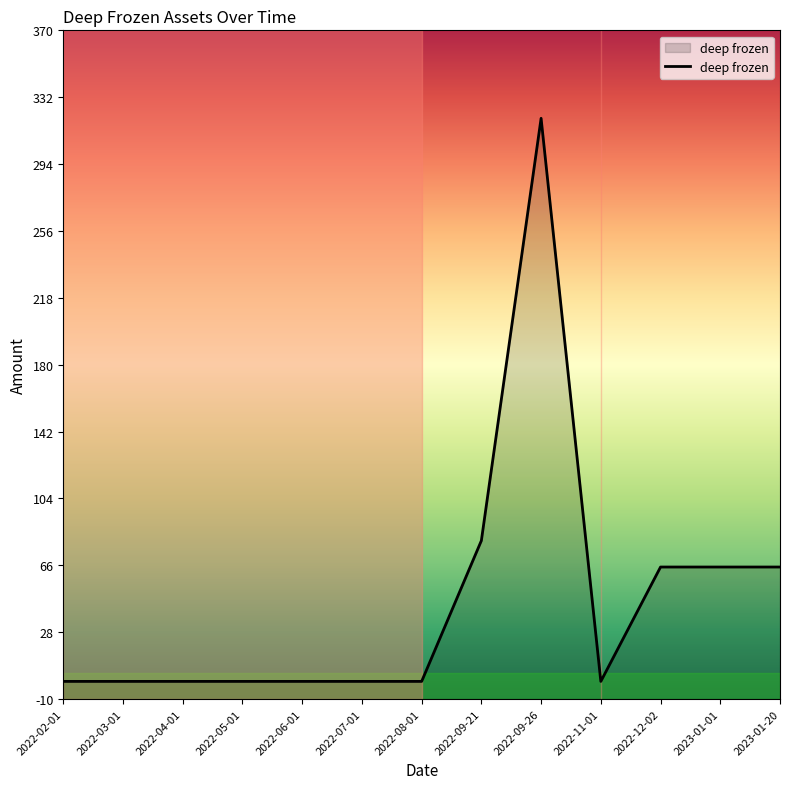

What position from the left is 2022-08-01?

7